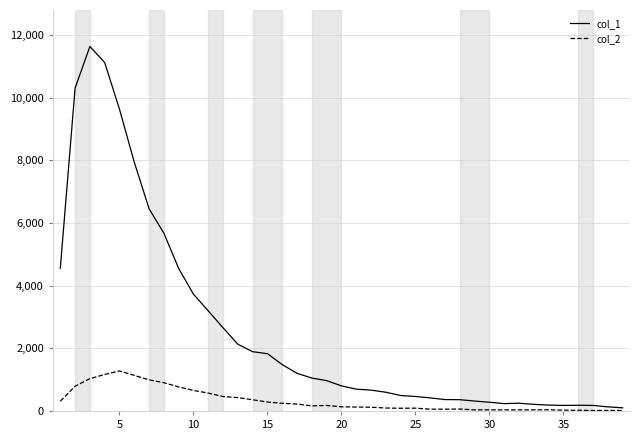

Which series has the largest total across all categories?

col_1